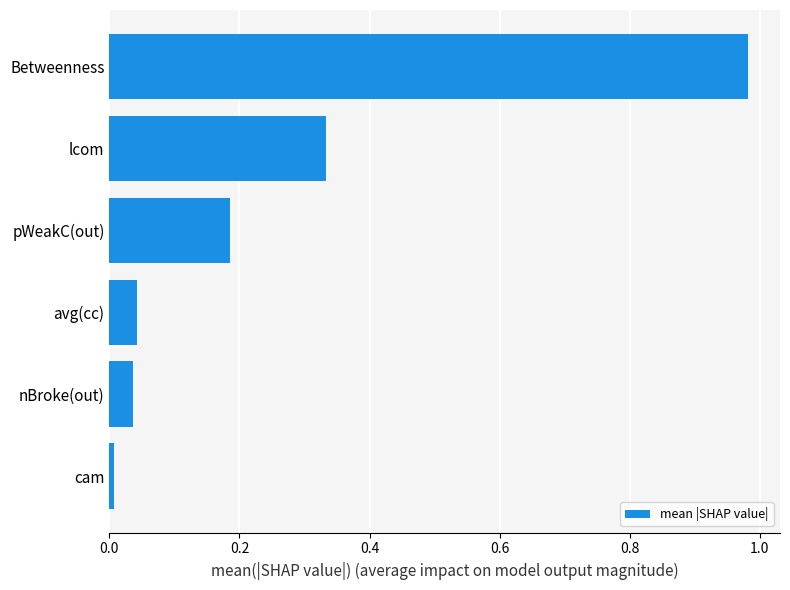

What is the sum of all values?

1.6